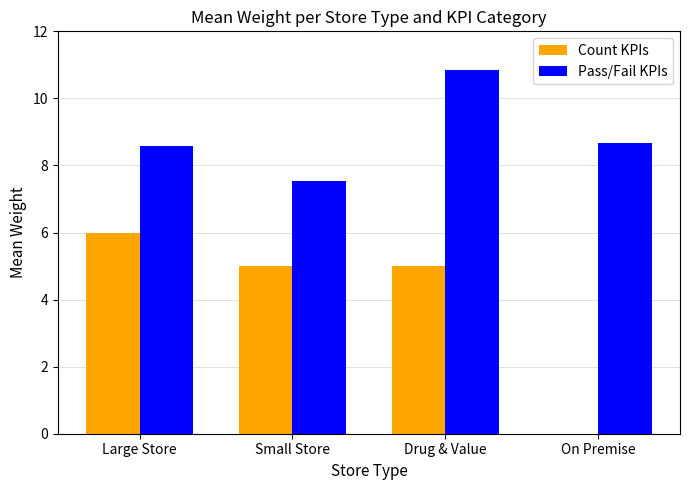

What is the highest value of the Pass/Fail KPIs series?

10.8